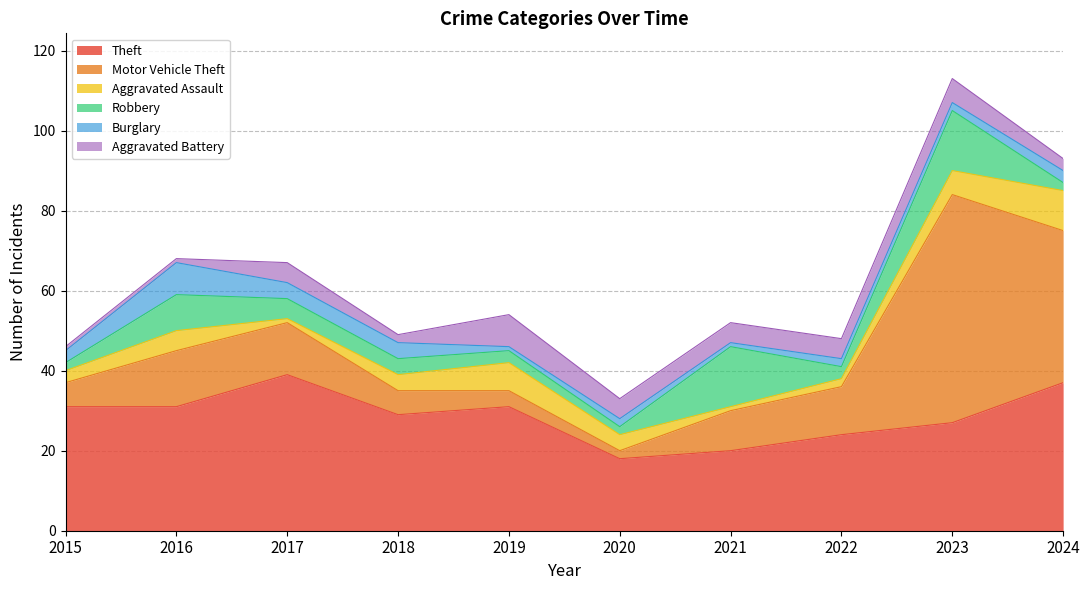

Reading left to right, list all the values displayed in this chart.

Theft: 2015=31	2016=31	2017=39	2018=29	2019=31	2020=18	2021=20	2022=24	2023=27	2024=37
Motor Vehicle Theft: 2015=6	2016=14	2017=13	2018=6	2019=4	2020=2	2021=10	2022=12	2023=57	2024=38
Aggravated Assault: 2015=3	2016=5	2017=1	2018=4	2019=7	2020=4	2021=1	2022=2	2023=6	2024=10
Robbery: 2015=2	2016=9	2017=5	2018=4	2019=3	2020=2	2021=15	2022=3	2023=15	2024=2
Burglary: 2015=3	2016=8	2017=4	2018=4	2019=1	2020=2	2021=1	2022=2	2023=2	2024=3
Aggravated Battery: 2015=1	2016=1	2017=5	2018=2	2019=8	2020=5	2021=5	2022=5	2023=6	2024=3